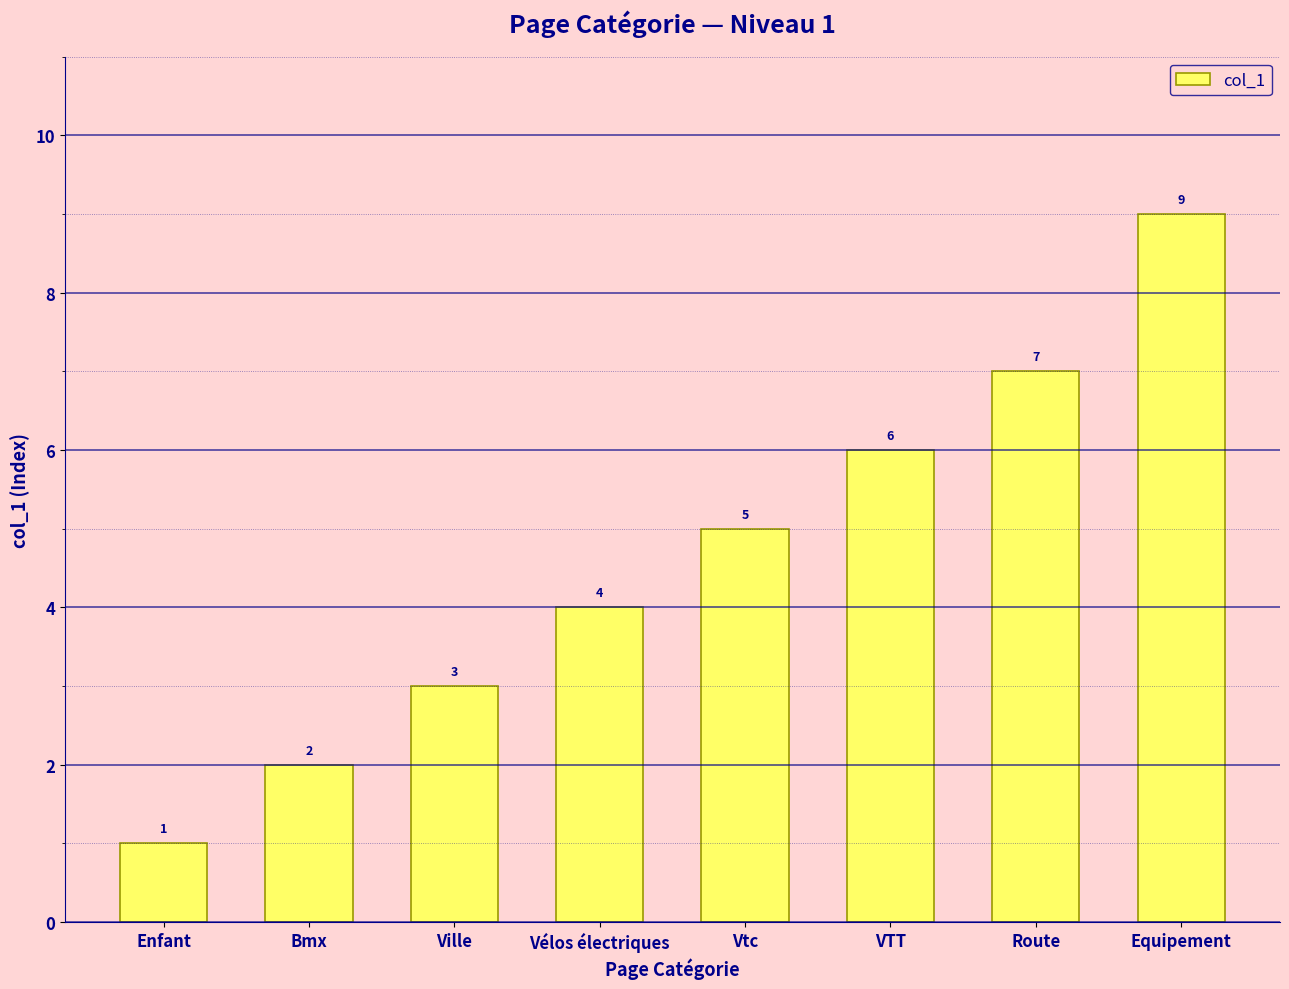

What is the difference between the maximum and minimum values?

8